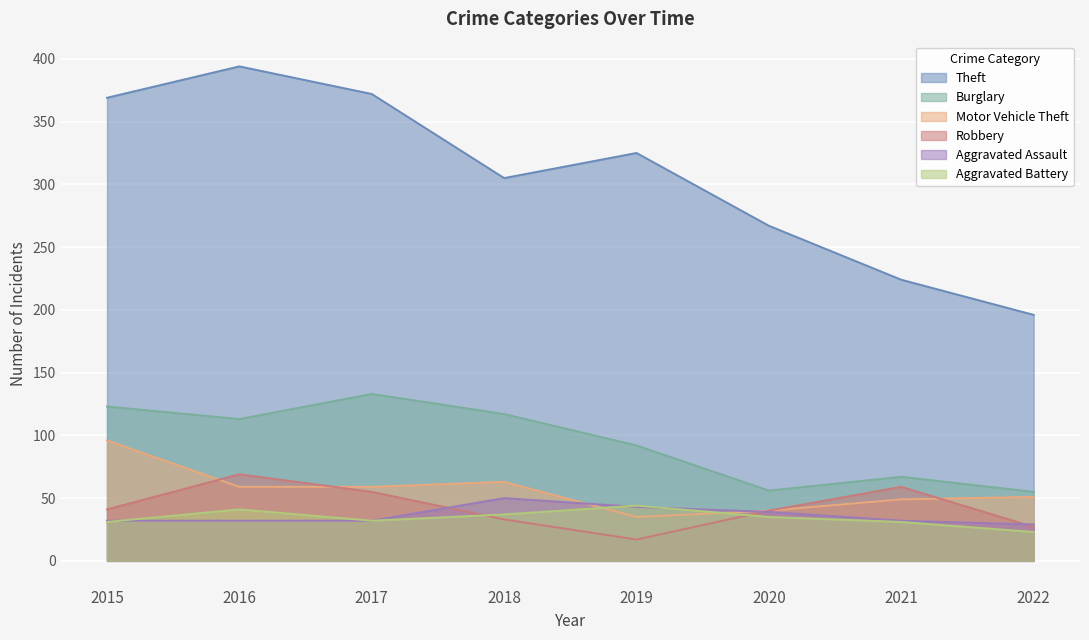

Reading right to left, list all the values displayed in this chart.

Theft: 2022=196	2021=224	2020=267	2019=325	2018=305	2017=372	2016=394	2015=369
Burglary: 2022=55	2021=67	2020=56	2019=92	2018=117	2017=133	2016=113	2015=123
Motor Vehicle Theft: 2022=51	2021=49	2020=40	2019=35	2018=63	2017=59	2016=59	2015=96
Robbery: 2022=27	2021=59	2020=40	2019=17	2018=33	2017=55	2016=69	2015=41
Aggravated Assault: 2022=29	2021=32	2020=39	2019=43	2018=50	2017=32	2016=32	2015=32
Aggravated Battery: 2022=23	2021=31	2020=35	2019=44	2018=37	2017=32	2016=41	2015=31